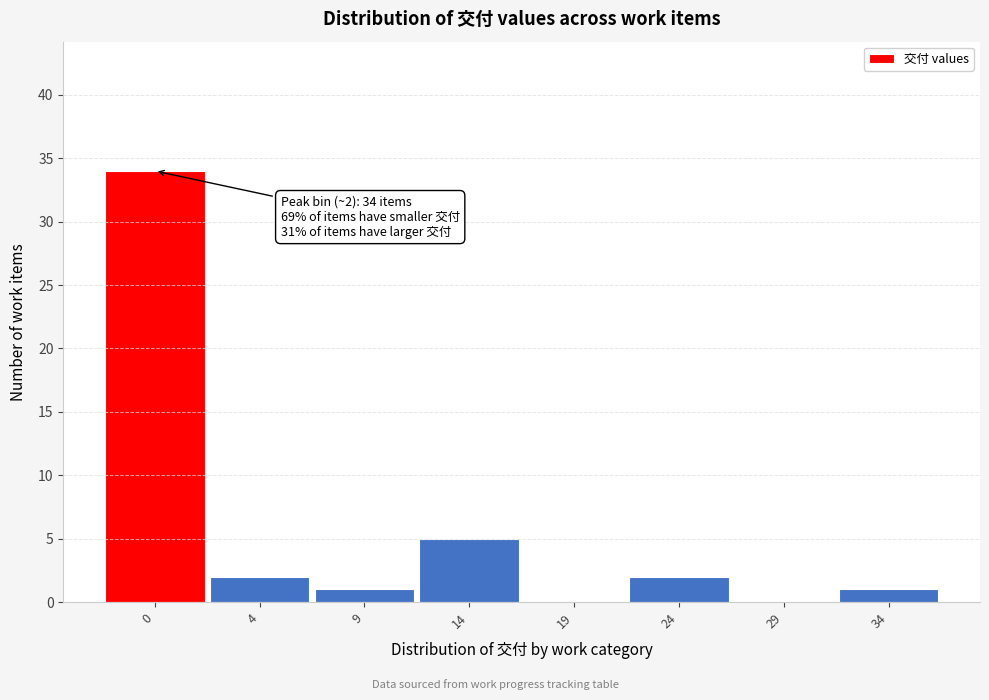

Reading left to right, extract all data points from this chart.

0=34	4=2	9=1	14=5	19=0	24=2	29=0	34=1